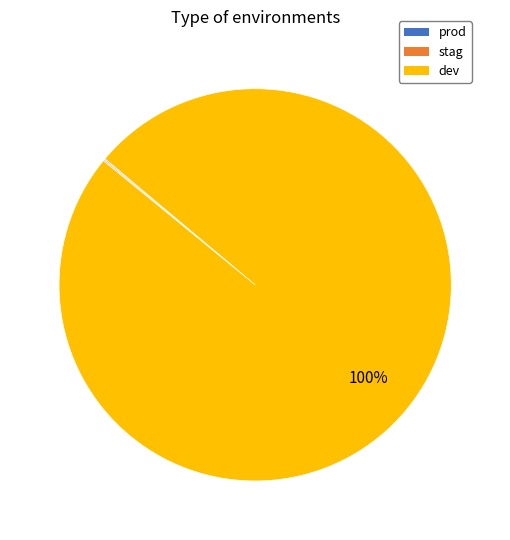

Is it true that dev is 100% of the pie?

True